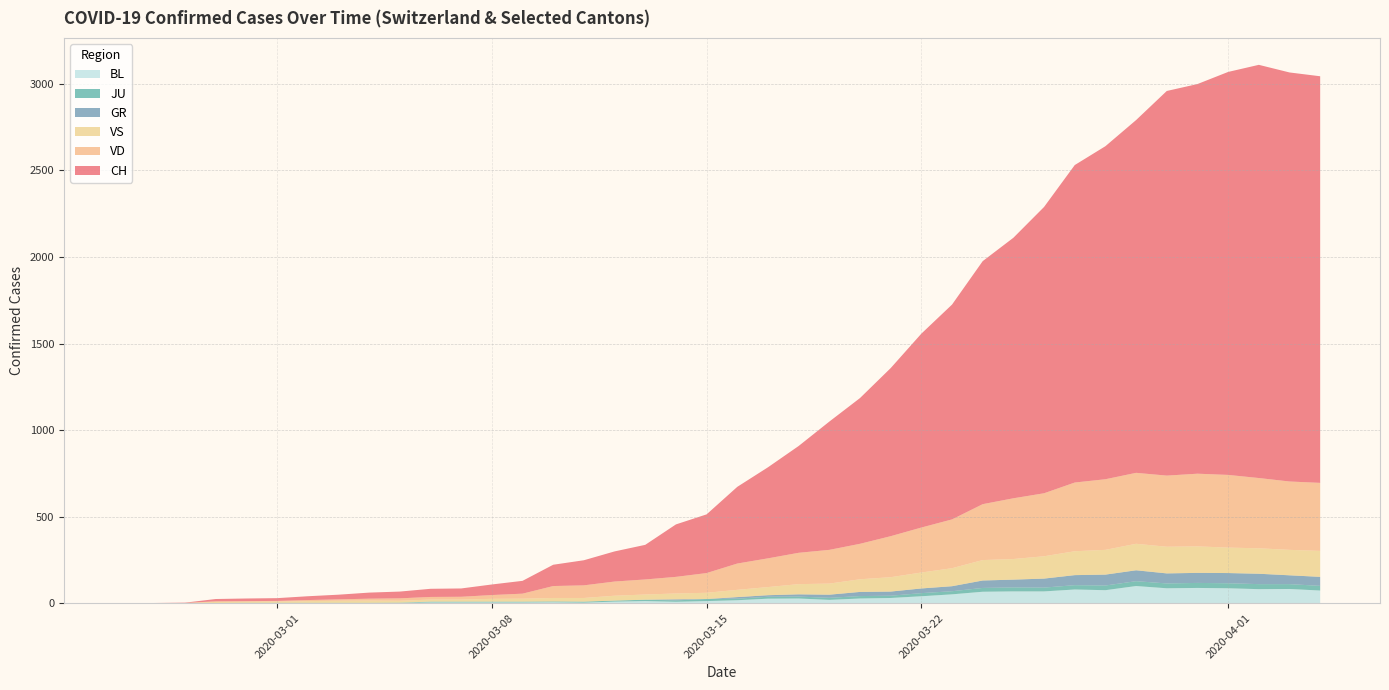

Reading left to right, transcribe all the data shown in this chart.

CH: 2020-02-25=0	2020-02-26=1	2020-02-27=2	2020-02-28=13	2020-02-29=15	2020-03-01=16	2020-03-02=22	2020-03-03=27	2020-03-04=35	2020-03-05=39	2020-03-06=47	2020-03-07=48	2020-03-08=61	2020-03-09=74	2020-03-10=123	2020-03-11=145	2020-03-12=174	2020-03-13=200	2020-03-14=303	2020-03-15=339	2020-03-16=443	2020-03-17=526	2020-03-18=617	2020-03-19=741	2020-03-20=842	2020-03-21=971	2020-03-22=1120	2020-03-23=1241	2020-03-24=1404	2020-03-25=1505	2020-03-26=1654	2020-03-27=1834	2020-03-28=1924	2020-03-29=2038	2020-03-30=2222	2020-03-31=2251	2020-04-01=2328	2020-04-02=2387	2020-04-03=2363	2020-04-04=2349
GR: 2020-02-25=0	2020-02-26=0	2020-02-27=0	2020-02-28=0	2020-02-29=0	2020-03-01=0	2020-03-02=0	2020-03-03=0	2020-03-04=0	2020-03-05=0	2020-03-06=0	2020-03-07=0	2020-03-08=0	2020-03-09=0	2020-03-10=0	2020-03-11=0	2020-03-12=0	2020-03-13=0	2020-03-14=6	2020-03-15=0	2020-03-16=9	2020-03-17=9	2020-03-18=13	2020-03-19=18	2020-03-20=24	2020-03-21=24	2020-03-22=27	2020-03-23=29	2020-03-24=43	2020-03-25=45	2020-03-26=52	2020-03-27=58	2020-03-28=63	2020-03-29=63	2020-03-30=58	2020-03-31=58	2020-04-01=59	2020-04-02=60	2020-04-03=51	2020-04-04=52
JU: 2020-02-25=0	2020-02-26=0	2020-02-27=1	2020-02-28=1	2020-02-29=1	2020-03-01=1	2020-03-02=1	2020-03-03=1	2020-03-04=1	2020-03-05=2	2020-03-06=5	2020-03-07=5	2020-03-08=5	2020-03-09=5	2020-03-10=5	2020-03-11=6	2020-03-12=6	2020-03-13=8	2020-03-14=8	2020-03-15=12	2020-03-16=9	2020-03-17=11	2020-03-18=11	2020-03-19=12	2020-03-20=14	2020-03-21=13	2020-03-22=18	2020-03-23=18	2020-03-24=22	2020-03-25=23	2020-03-26=22	2020-03-27=25	2020-03-28=27	2020-03-29=28	2020-03-30=28	2020-03-31=29	2020-04-01=29	2020-04-02=29	2020-04-03=28	2020-04-04=27
VS: 2020-02-25=0	2020-02-26=0	2020-02-27=0	2020-02-28=6	2020-02-29=6	2020-03-01=7	2020-03-02=10	2020-03-03=12	2020-03-04=13	2020-03-05=11	2020-03-06=12	2020-03-07=12	2020-03-08=16	2020-03-09=17	2020-03-10=20	2020-03-11=21	2020-03-12=28	2020-03-13=30	2020-03-14=34	2020-03-15=36	2020-03-16=42	2020-03-17=47	2020-03-18=59	2020-03-19=64	2020-03-20=73	2020-03-21=83	2020-03-22=92	2020-03-23=104	2020-03-24=118	2020-03-25=119	2020-03-26=129	2020-03-27=138	2020-03-28=143	2020-03-29=153	2020-03-30=154	2020-03-31=153	2020-04-01=147	2020-04-02=147	2020-04-03=147	2020-04-04=150
VD: 2020-02-25=0	2020-02-26=0	2020-02-27=0	2020-02-28=4	2020-02-29=4	2020-03-01=4	2020-03-02=6	2020-03-03=8	2020-03-04=11	2020-03-05=14	2020-03-06=15	2020-03-07=16	2020-03-08=22	2020-03-09=29	2020-03-10=69	2020-03-11=73	2020-03-12=82	2020-03-13=87	2020-03-14=96	2020-03-15=114	2020-03-16=152	2020-03-17=166	2020-03-18=181	2020-03-19=195	2020-03-20=205	2020-03-21=237	2020-03-22=260	2020-03-23=282	2020-03-24=323	2020-03-25=351	2020-03-26=364	2020-03-27=397	2020-03-28=408	2020-03-29=410	2020-03-30=411	2020-03-31=420	2020-04-01=420	2020-04-02=406	2020-04-03=395	2020-04-04=393
BL: 2020-02-25=0	2020-02-26=0	2020-02-27=0	2020-02-28=0	2020-02-29=1	2020-03-01=1	2020-03-02=1	2020-03-03=1	2020-03-04=1	2020-03-05=1	2020-03-06=4	2020-03-07=4	2020-03-08=4	2020-03-09=4	2020-03-10=5	2020-03-11=3	2020-03-12=9	2020-03-13=12	2020-03-14=8	2020-03-15=12	2020-03-16=17	2020-03-17=26	2020-03-18=27	2020-03-19=19	2020-03-20=27	2020-03-21=30	2020-03-22=40	2020-03-23=51	2020-03-24=66	2020-03-25=68	2020-03-26=68	2020-03-27=79	2020-03-28=75	2020-03-29=99	2020-03-30=86	2020-03-31=88	2020-04-01=86	2020-04-02=81	2020-04-03=82	2020-04-04=73